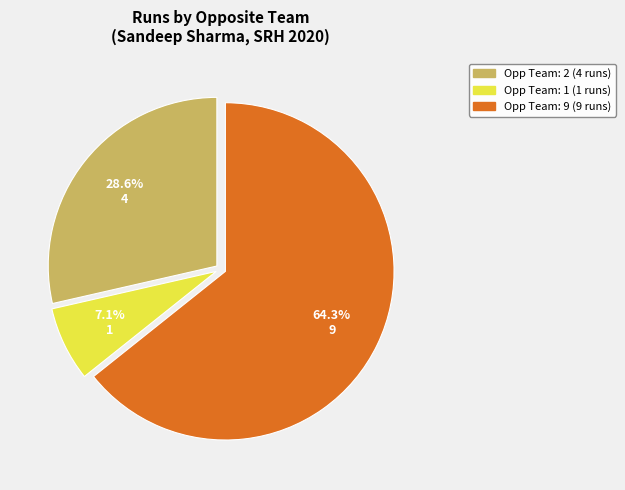

Is there any slice that represents more than half of the pie?

Yes